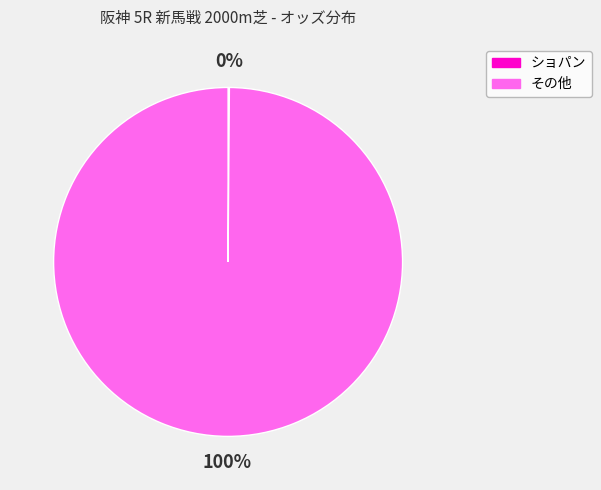

To the nearest percent, what is the average slice percentage?

50%